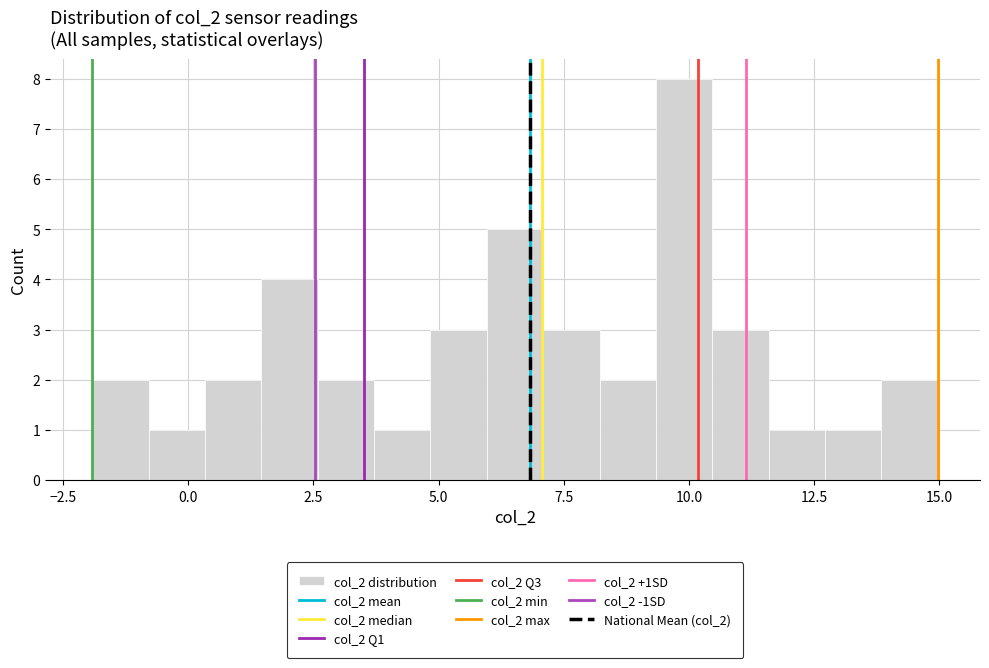

Read against the x-axis, roughly where is the centre of the tallest bar?

10.0